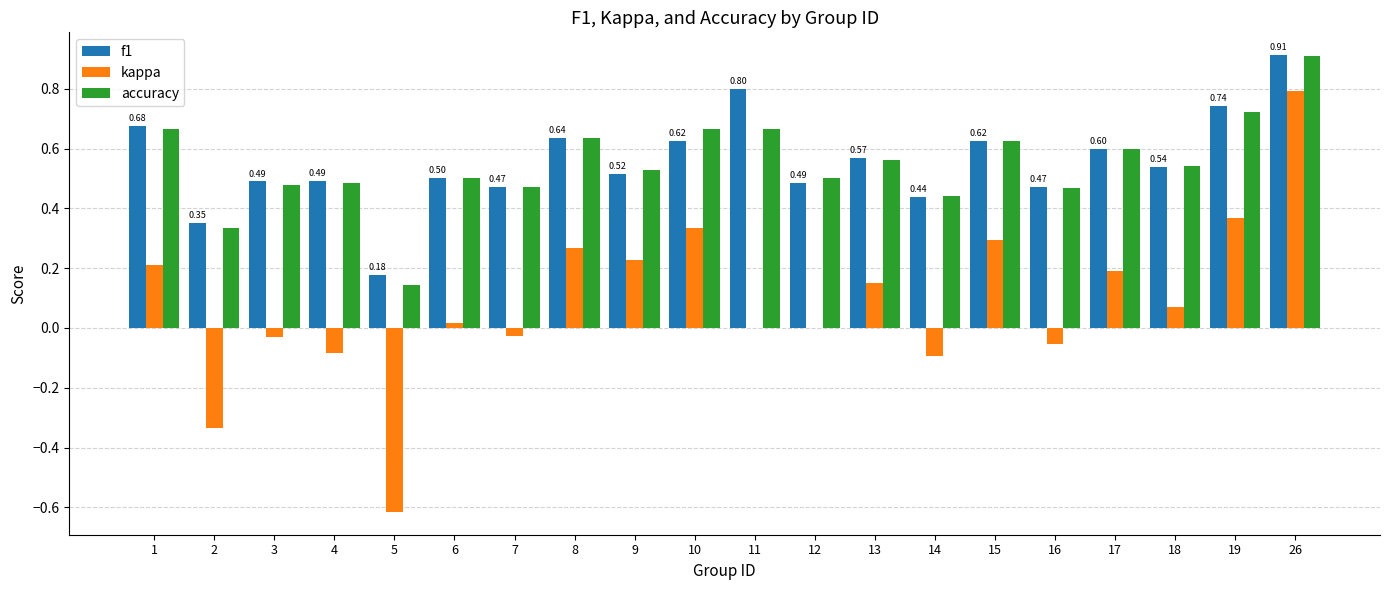

Between 8 and 14, which series saw the biggest shift?

kappa